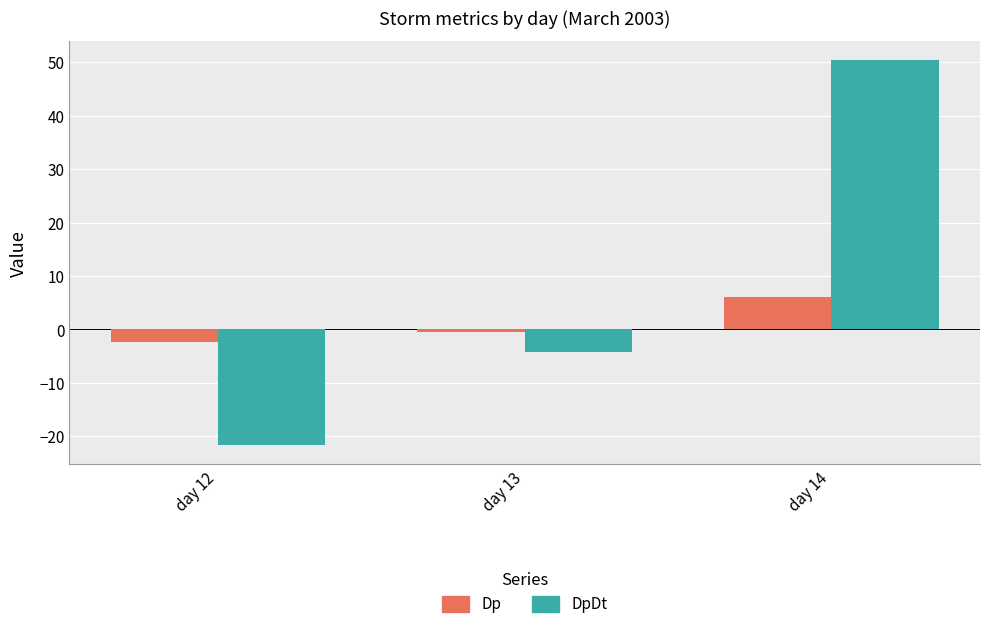

The DpDt series shows -21.7 at day 12. True or false?

True